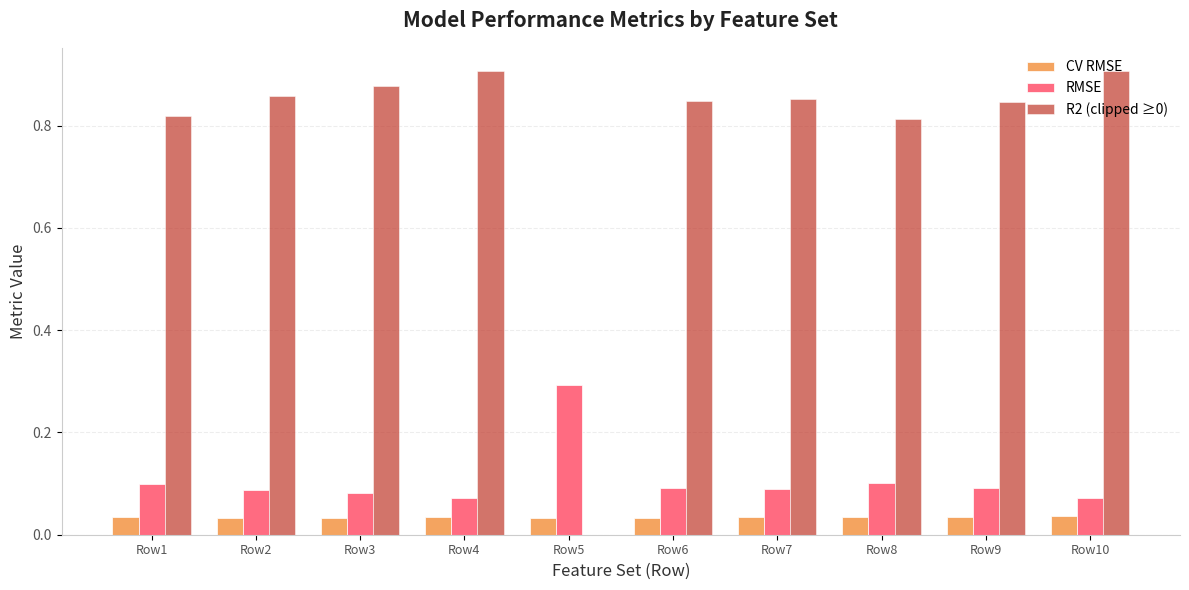

Does the chart contain stacked bars?

No